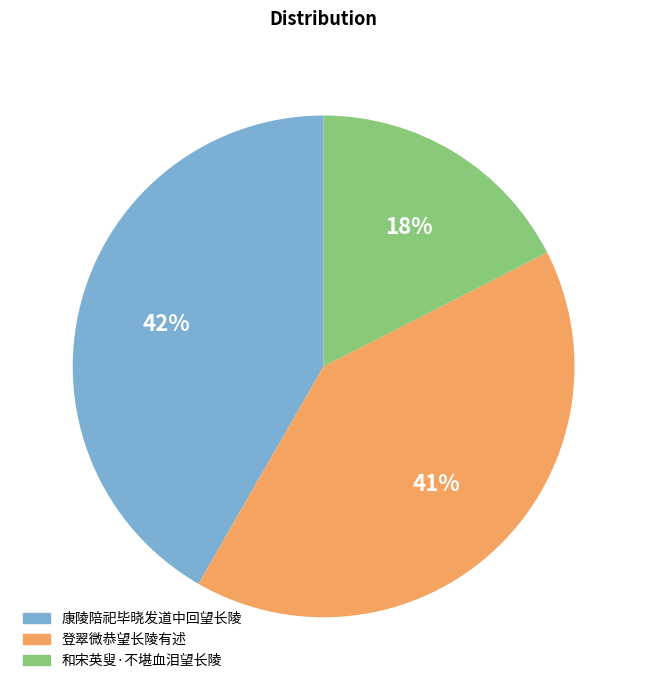

Do 和宋英叟·不堪血泪望长陵 and 康陵陪祀毕晓发道中回望长陵 together represent more than half of the pie?

Yes